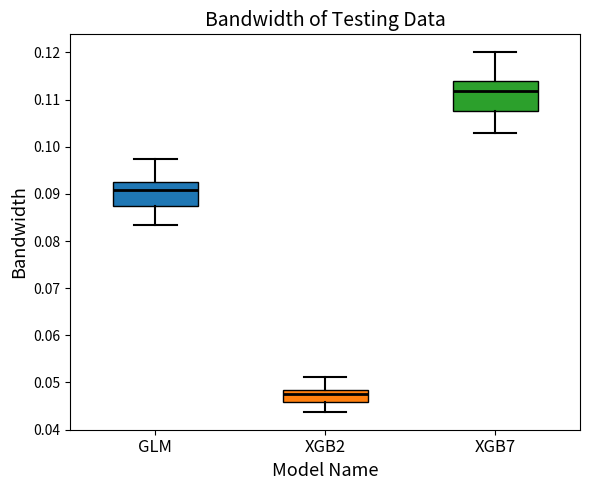

Reading left to right, transcribe this box plot: for each box, give where its median line is, the range the box spans, and where its two whiskers end, as read against the y-axis. The values are not printed on the chart, so give them approximately, as read against the axis.

GLM: median 0.091, box 0.087 to 0.092, whiskers 0.083 to 0.097
XGB2: median 0.048 (just below the box's upper edge), box 0.046 to 0.048, whiskers 0.044 to 0.051
XGB7: median 0.112, box 0.108 to 0.114, whiskers 0.103 to 0.120